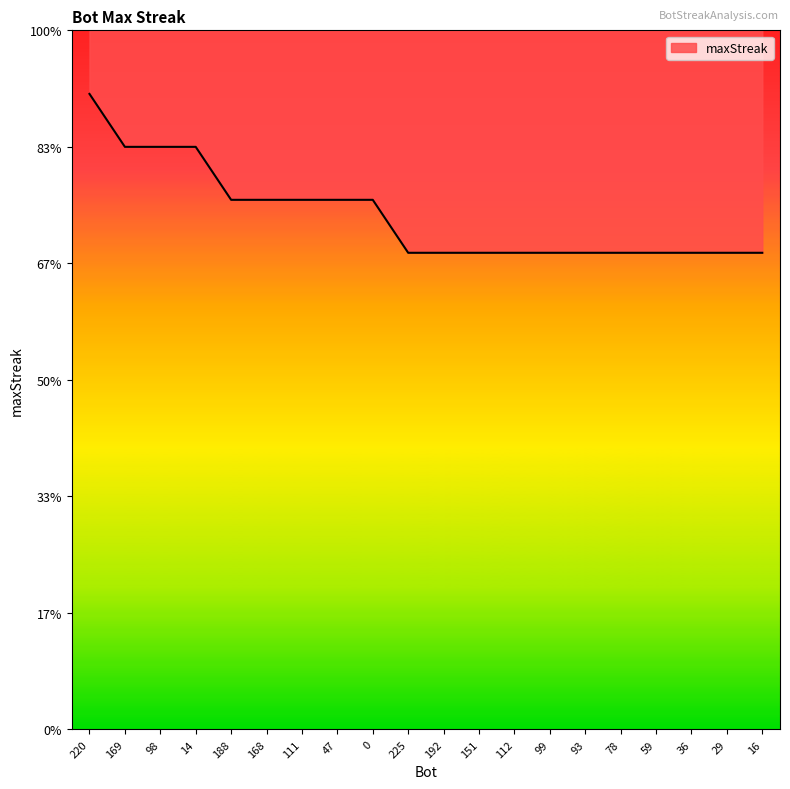

True or false: the data shows 18 at 192.

True